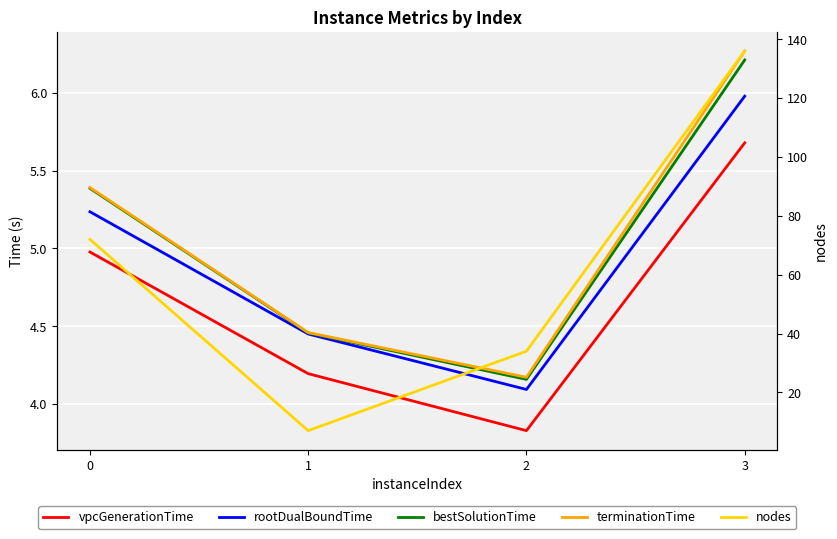

What is the maximum value shown in the chart?

136.0